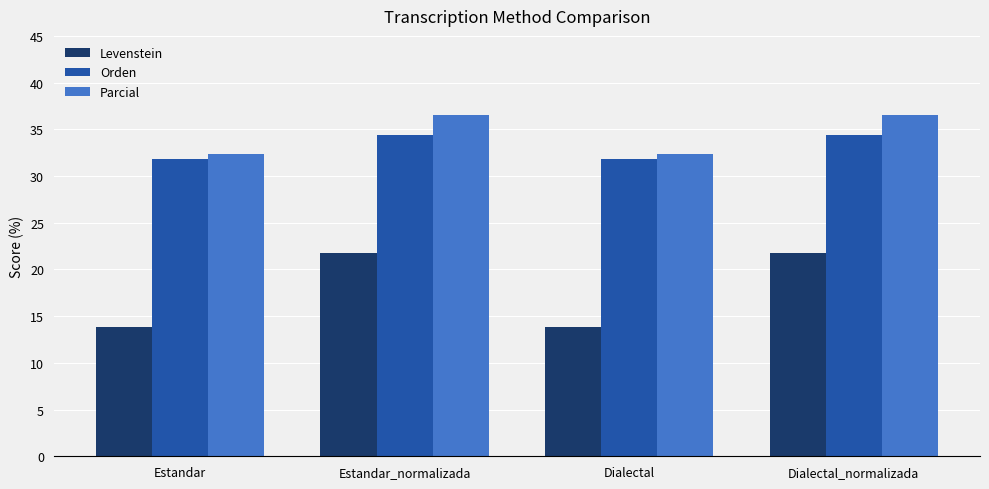

Which series has the largest total across all categories?

Parcial